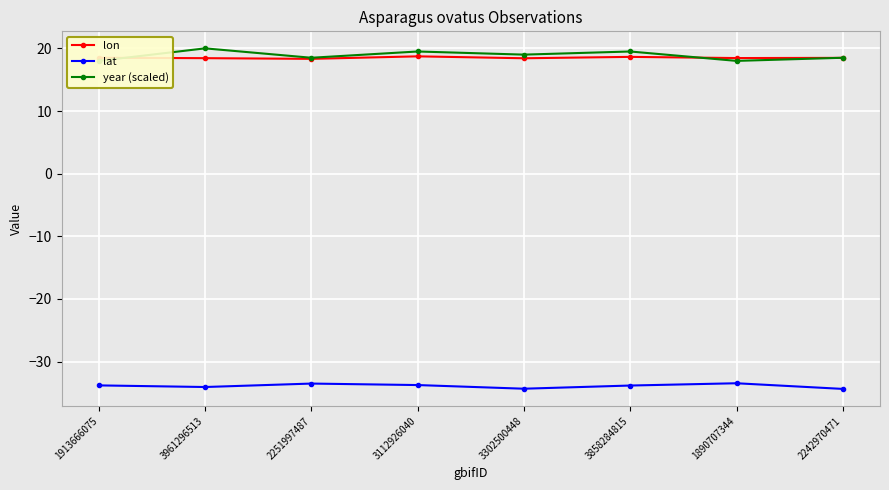

Rank the categories by lat value from lowest to highest.

2242970471, 3302500448, 3961296513, 3858284815, 1913666075, 3112926040, 2251997487, 1890707344